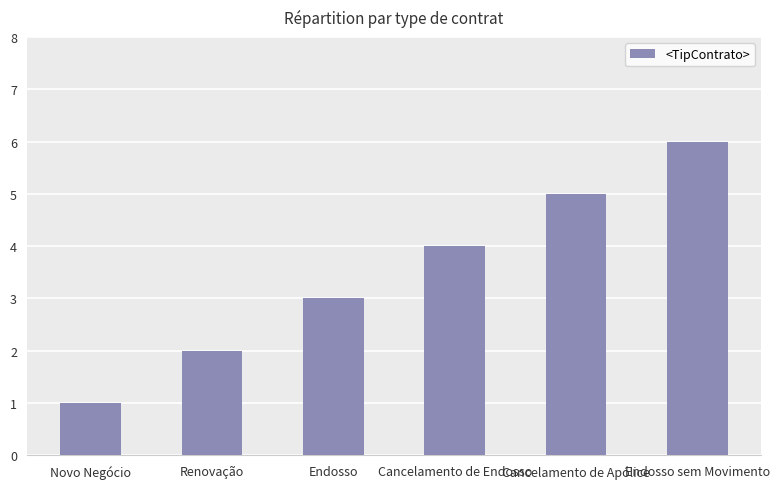

What is the smallest value displayed?

1